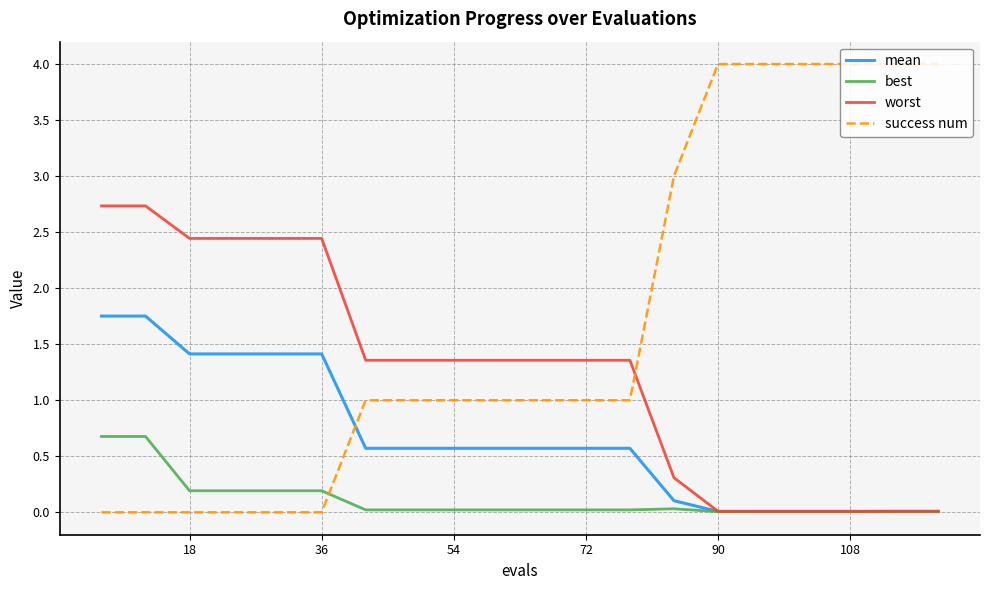

Which series has the largest range (max minus min)?

success num